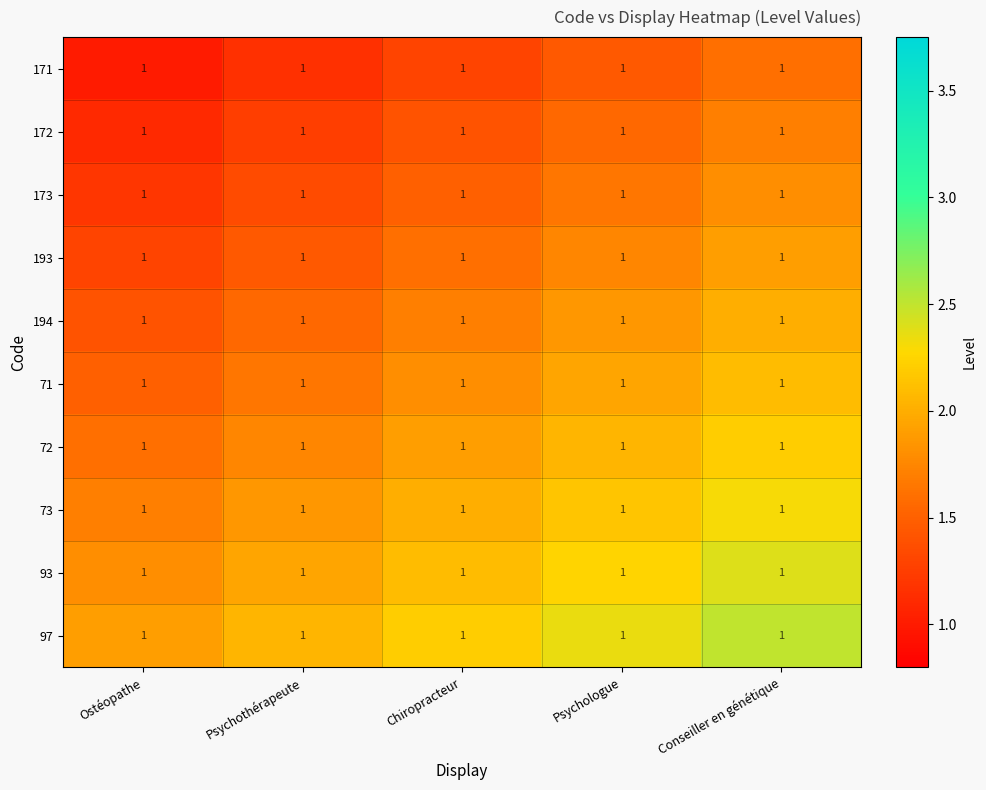

At Psychologue, list the series in order from largest to smallest.

97, 93, 73, 72, 71, 194, 193, 173, 172, 171